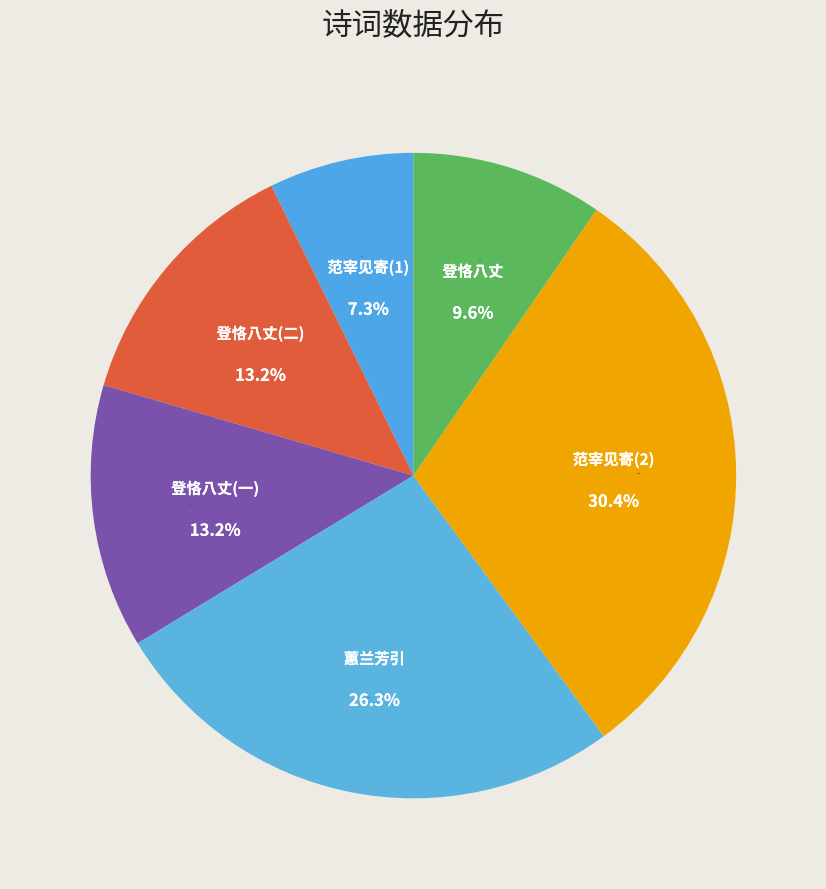

What is the ratio of the value at 登恪八丈招饮并示新诗辄同其韵二首 其一 to the value at 范宰见寄游草堂谁谓渔盐市之什辄同赋一篇不用元白唱酬之法?

0.4